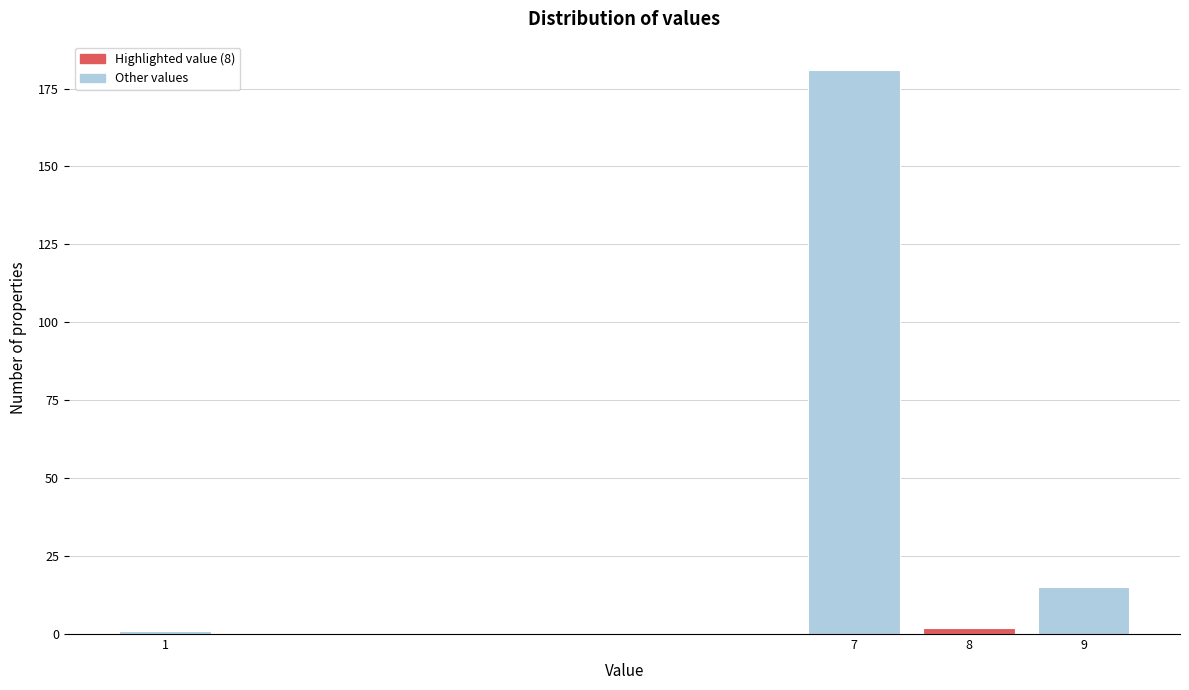

Reading right to left, what are all the values shown in this chart?

15	2	181	1